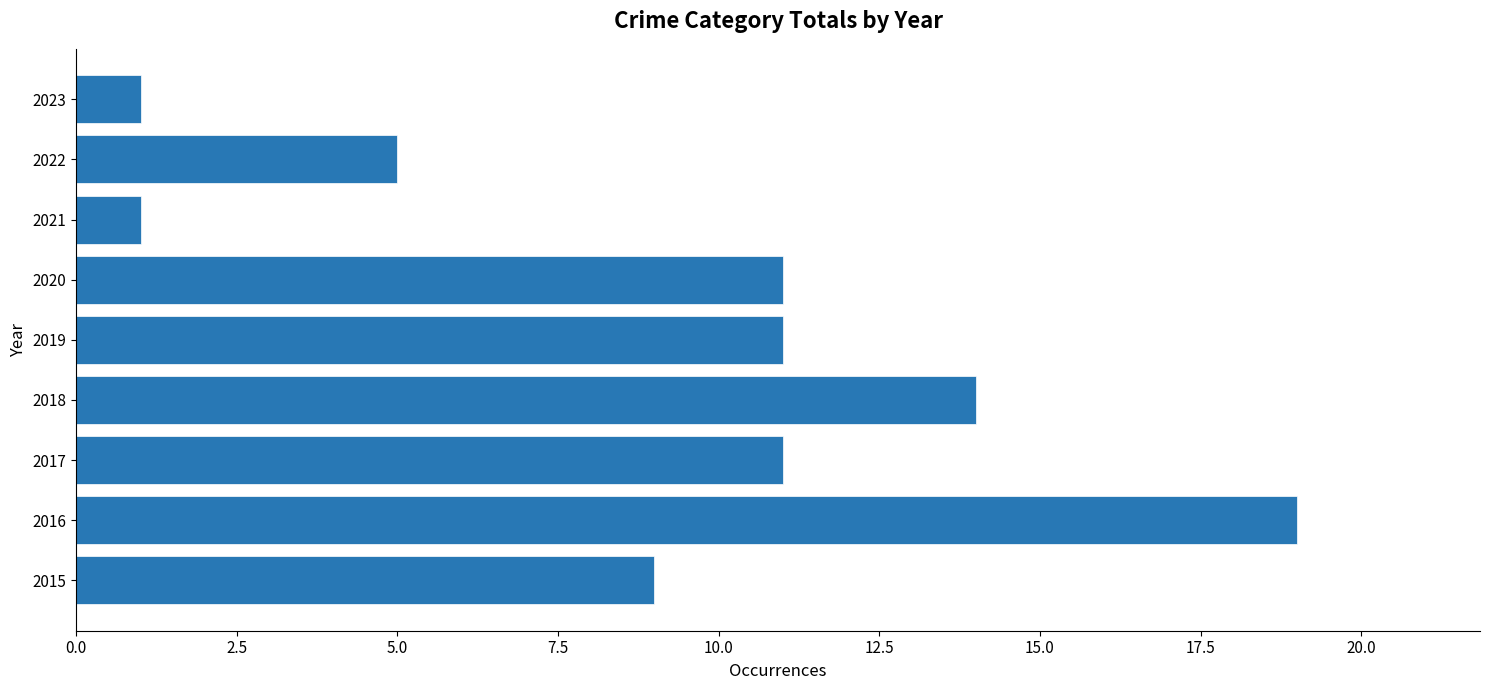

Which has a higher value, 2021 or 2018?

2018